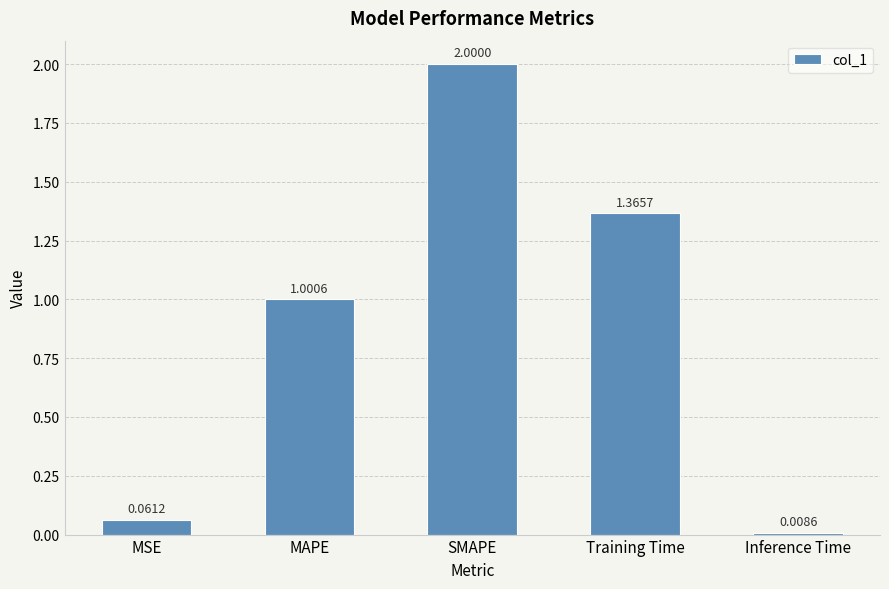

What is the difference between the second highest and second lowest values?

1.3